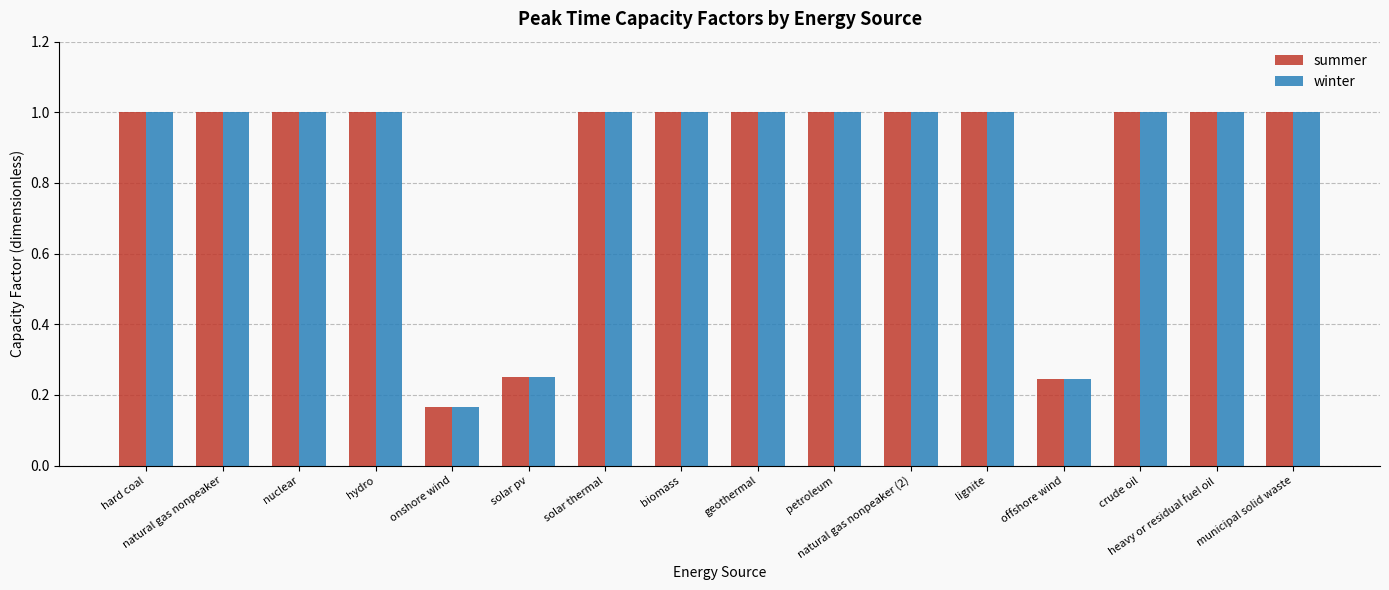

Is the value of winter at crude oil greater than the value of summer at solar pv?

Yes